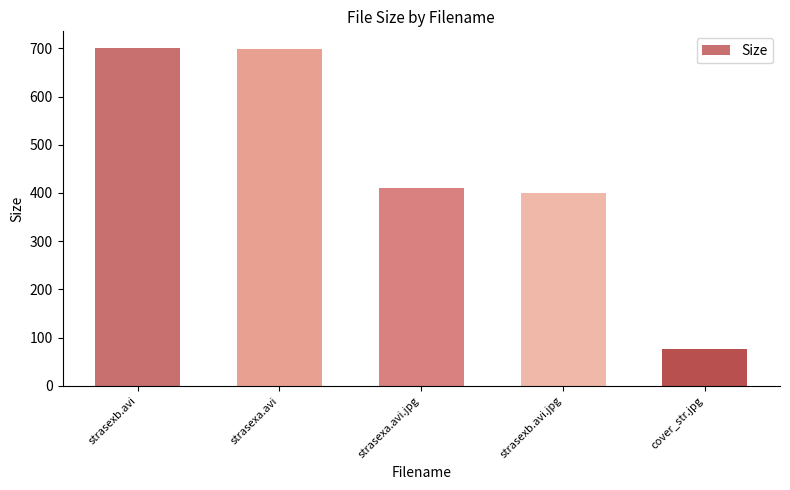

At which label does the data first exceed 410?

strasexb.avi